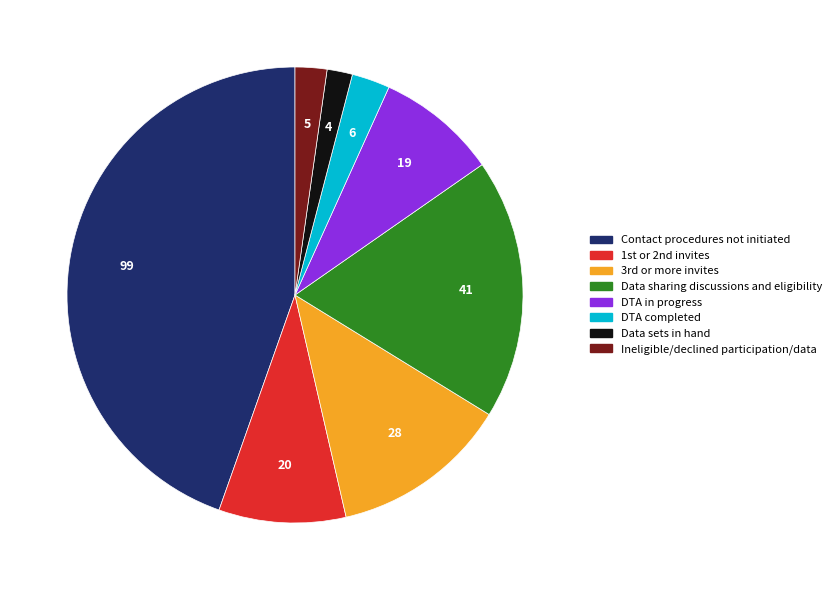

Is there a majority slice in this chart?

No